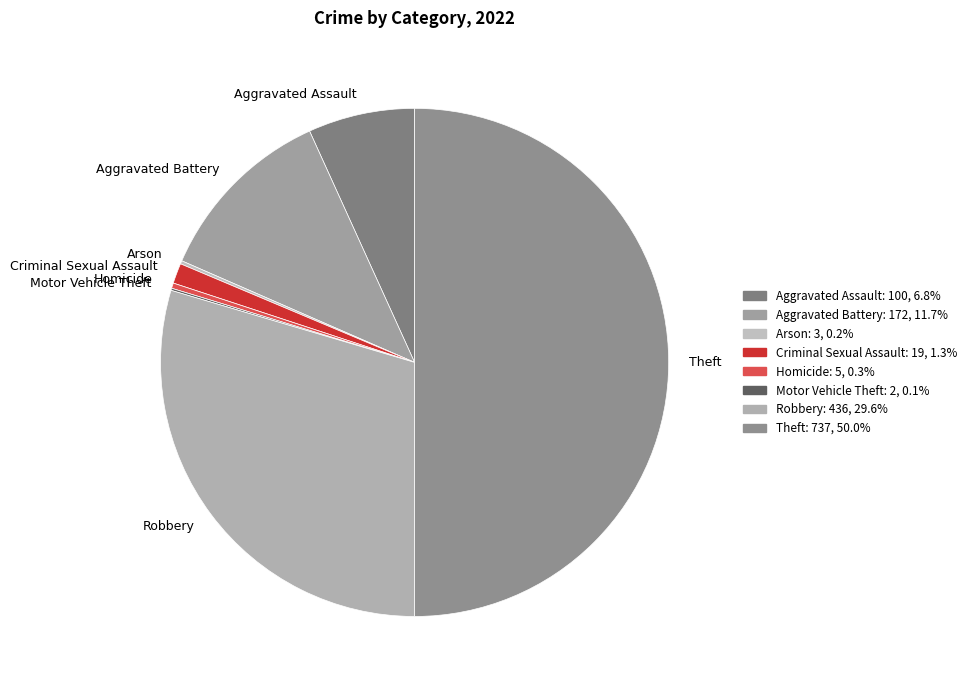

Does Aggravated Battery account for over 50% of the chart?

No